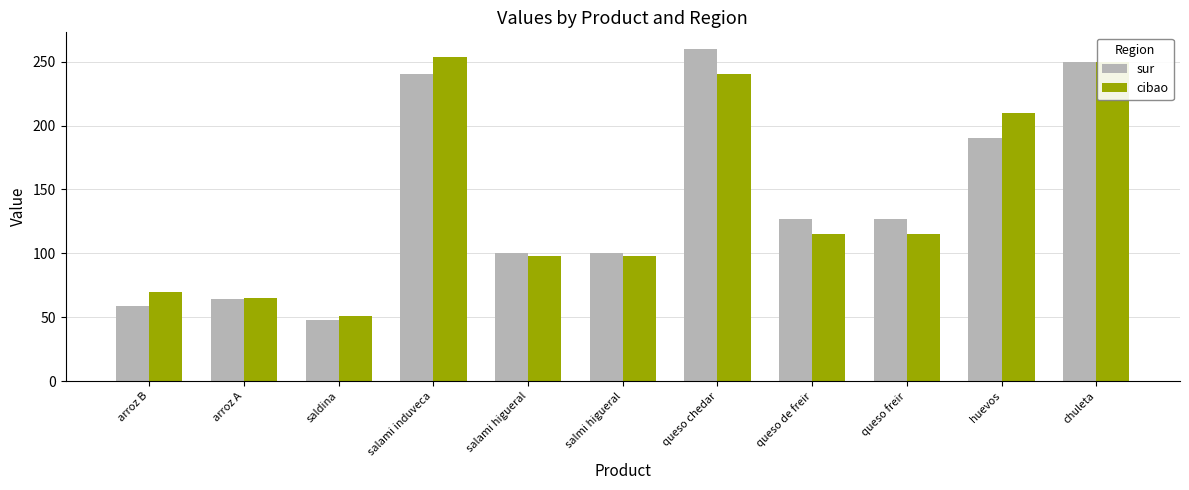

Rank the series at huevos from lowest to highest value.

sur, cibao